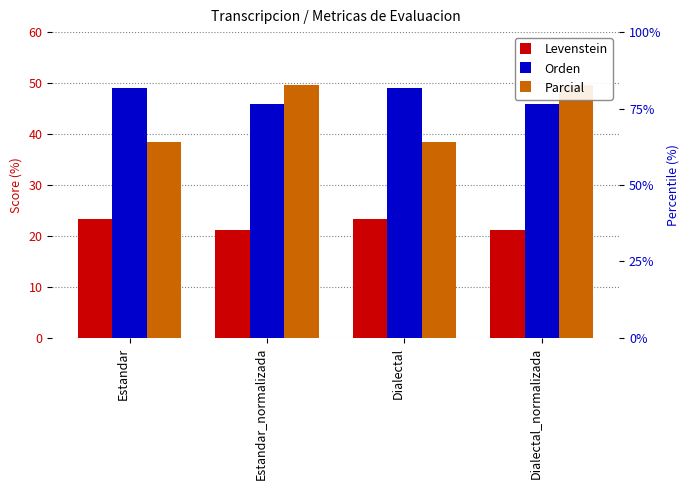

What is the label of the 4th bar from the right?

Estandar